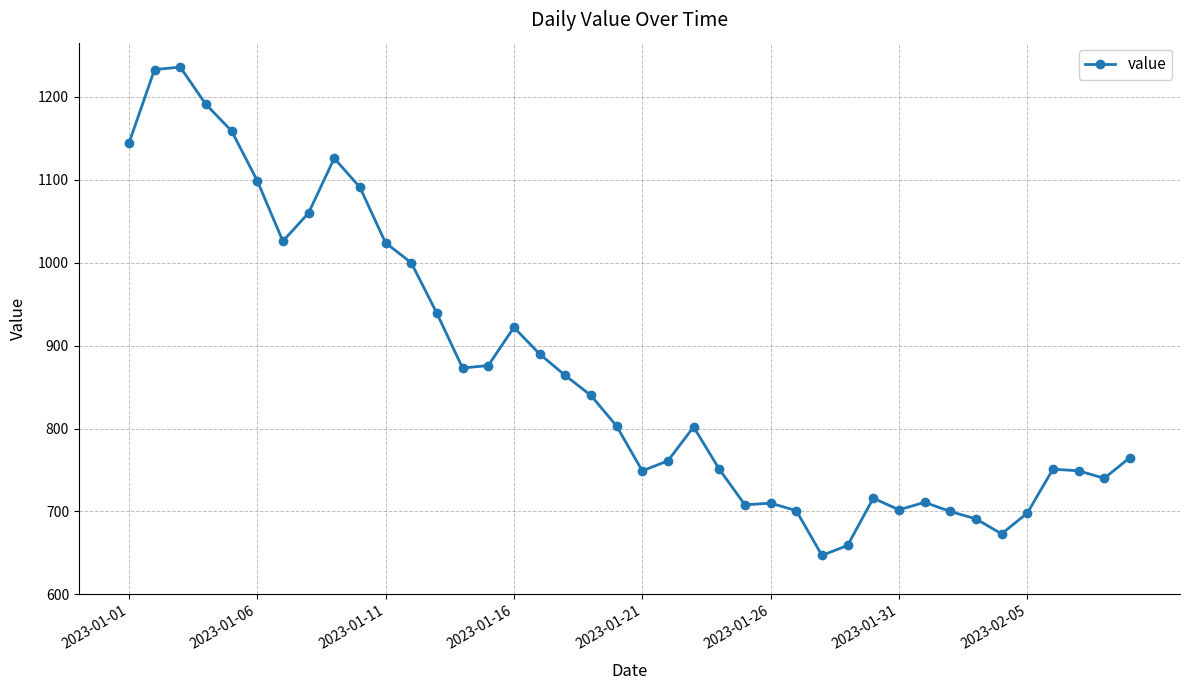

What is the value of the 30th point from the left?

716